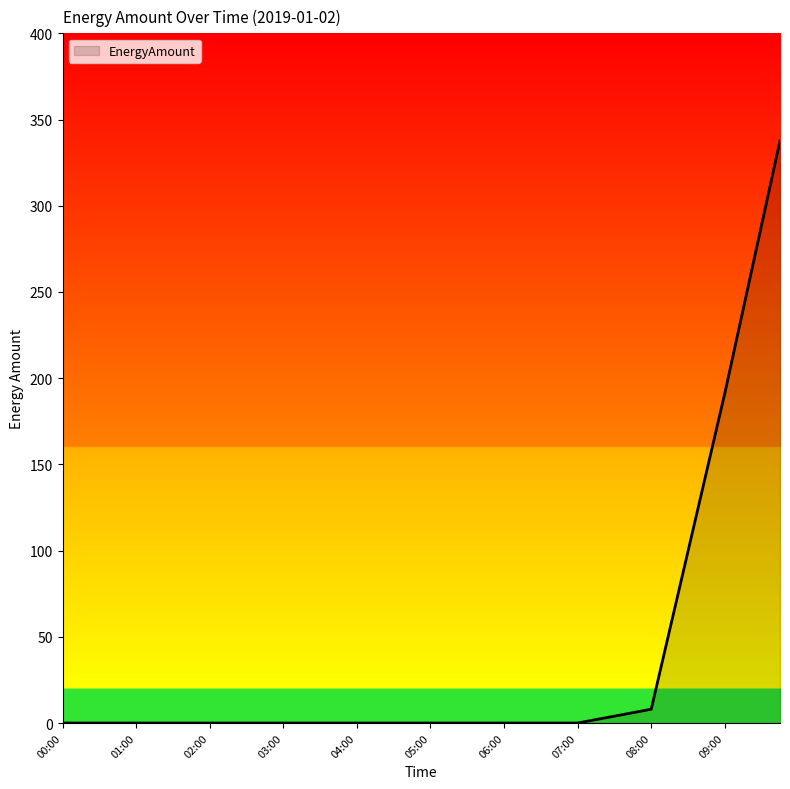

What is the maximum value shown in the chart?

337.7